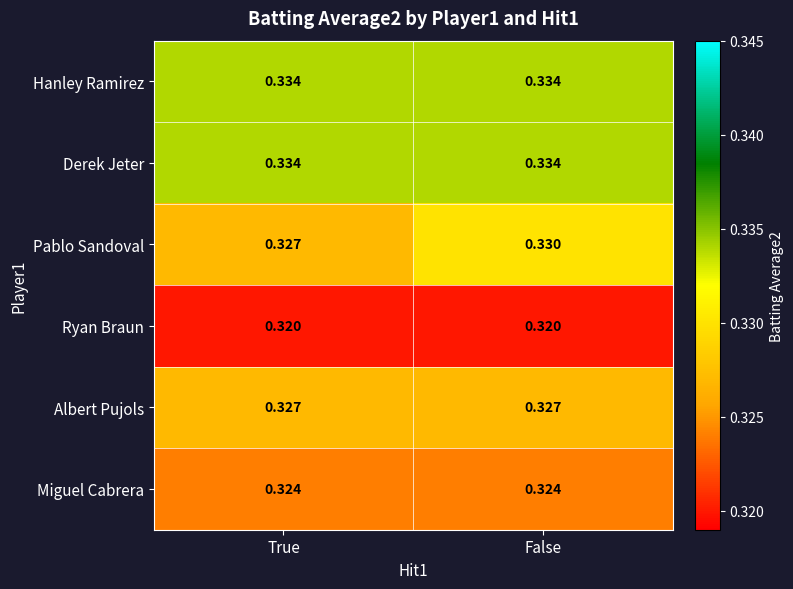

Which series has the largest range (max minus min)?

Pablo Sandoval